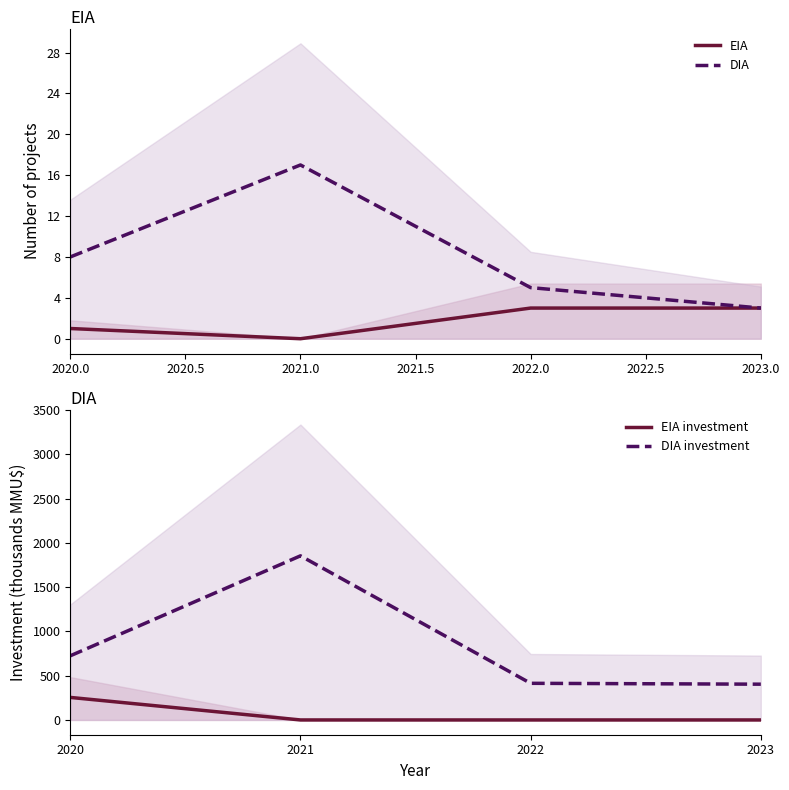

How many distinct data groups are displayed?

4